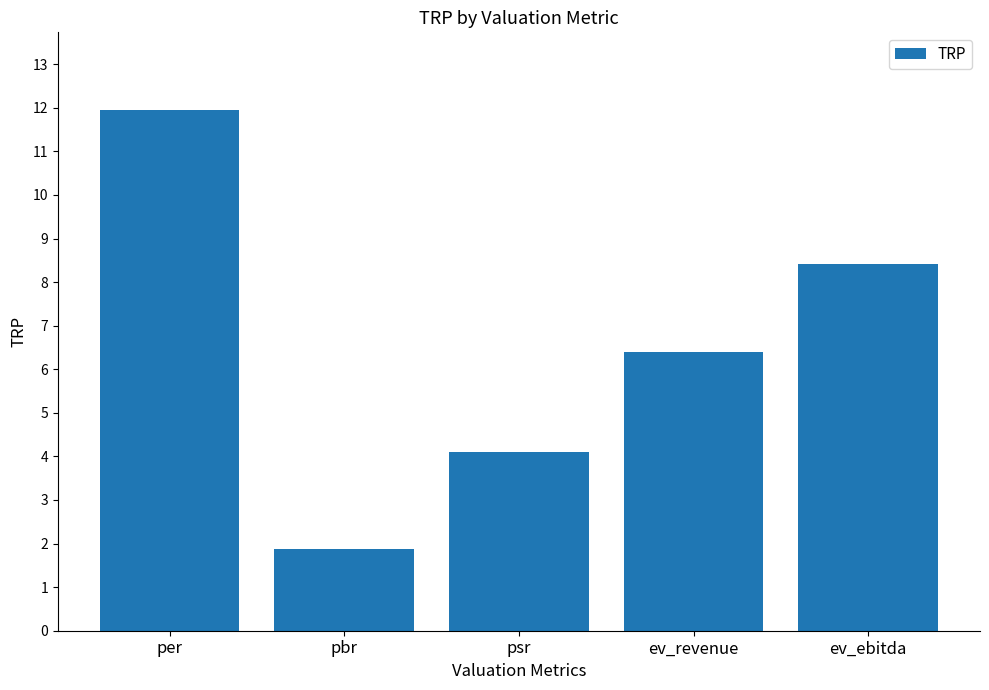

Rank the categories by value from highest to lowest.

per, ev_ebitda, ev_revenue, psr, pbr